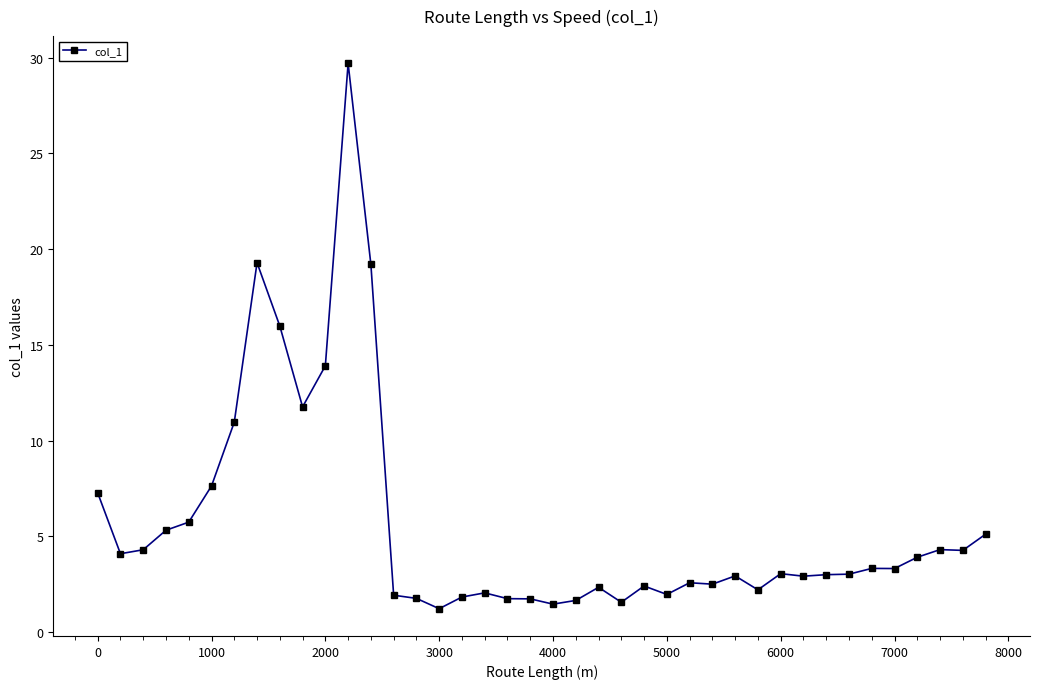

What is the minimum value shown in the chart?

1.2